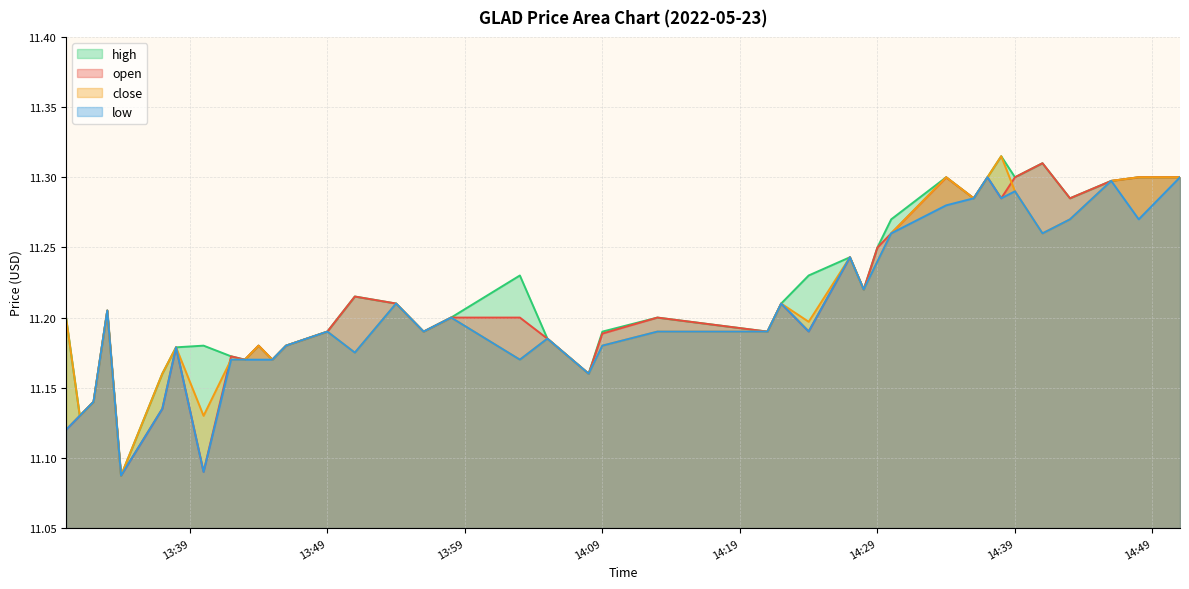

At which category does open reach its first local peak?

2022-05-23 13:33:00